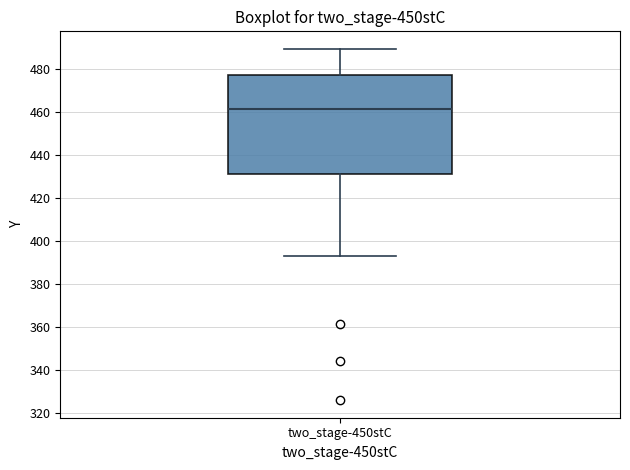

Read this box plot against the y-axis: the position of the median line, the range covered by the box, and the ends of both whiskers. The values are not printed on the chart, so give them approximately, as read against the axis.

median 462, box 430 to 476, whiskers 392 to 490